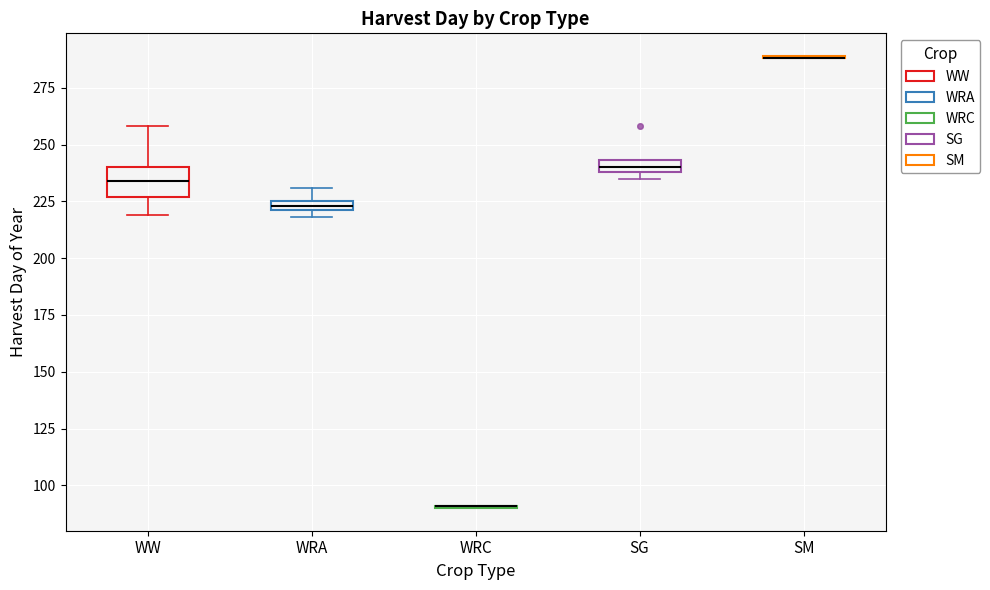

Comparing the boxes themselves (not the whiskers), which one is the tallest?

WW